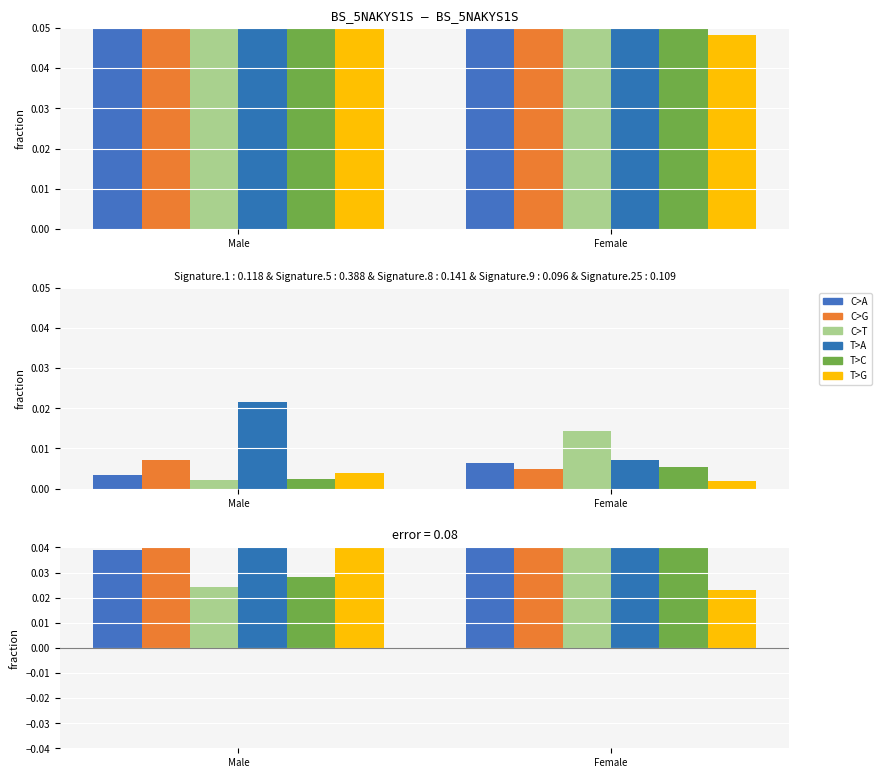

Does the chart contain any negative values?

No